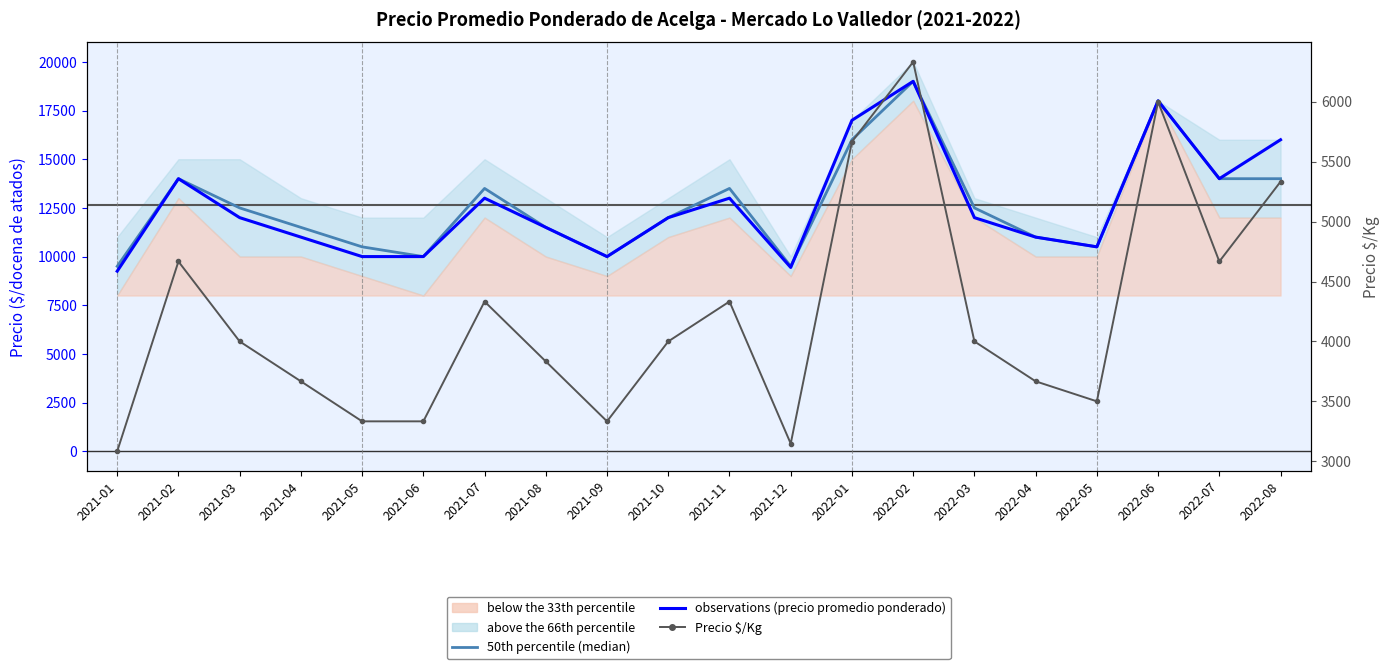

In 50th percentile (median), how many points are lower than both neighbors (excluding endpoints)?

4